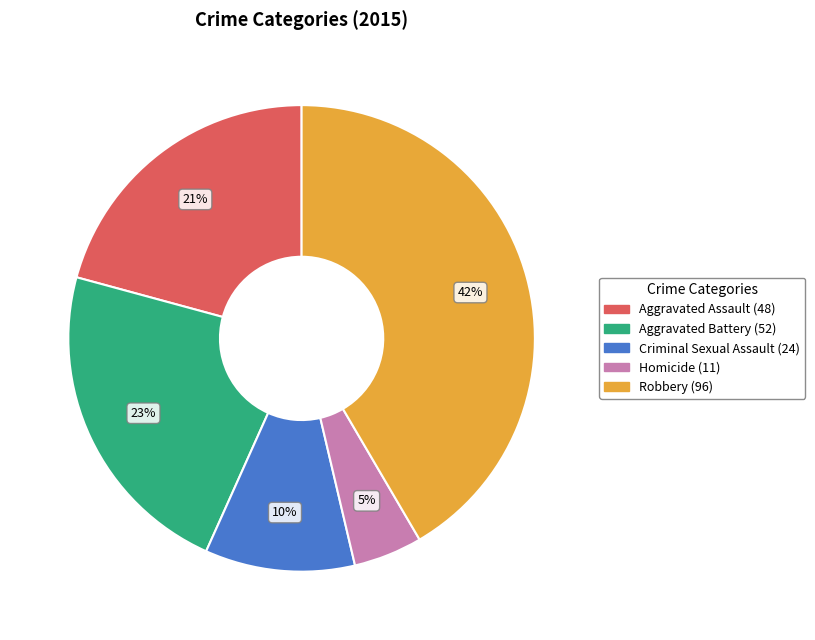

To the nearest percent, what is the average slice percentage?

20%